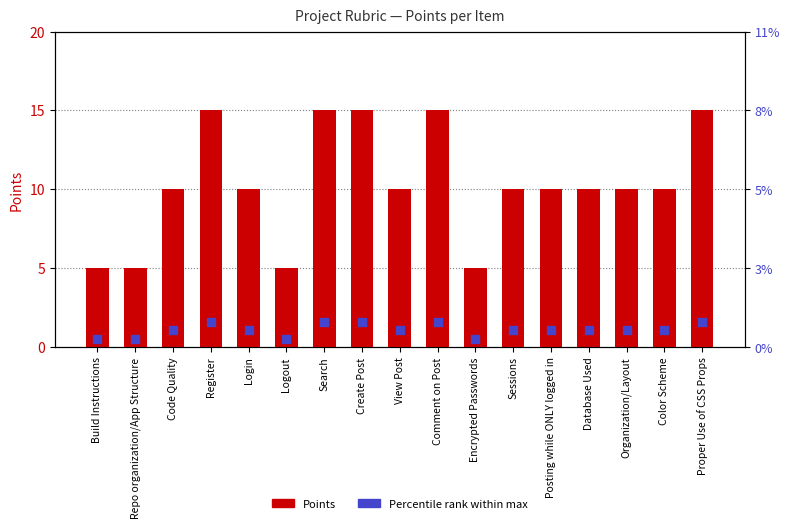

At how many categories does at least one series exceed 3?

17